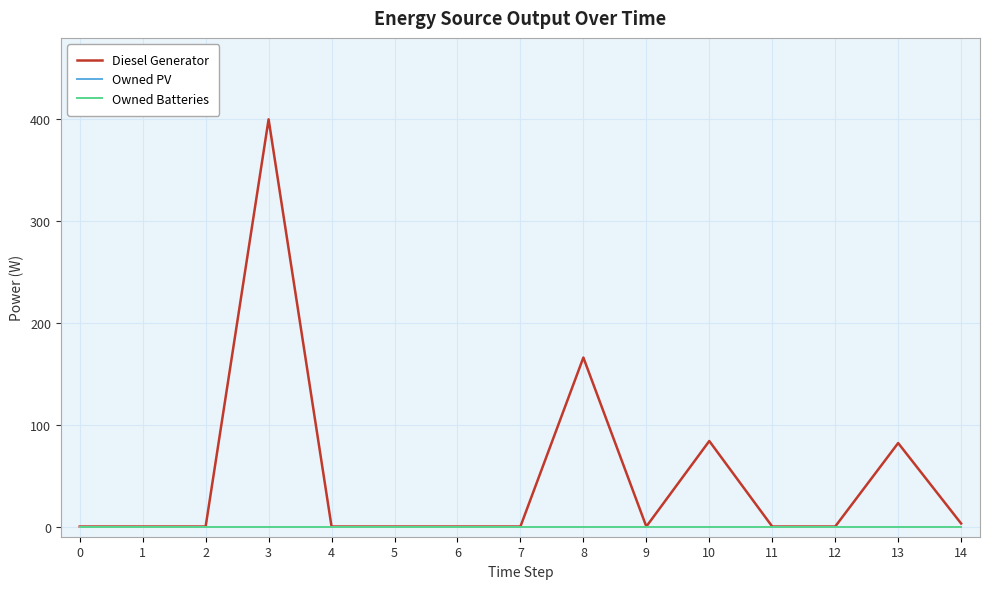

Does the chart display data point markers on the line(s)?

No